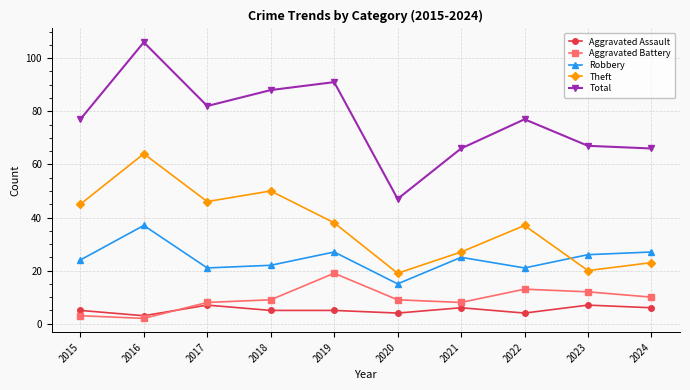

Which category has the lowest value in the Theft series?

2020